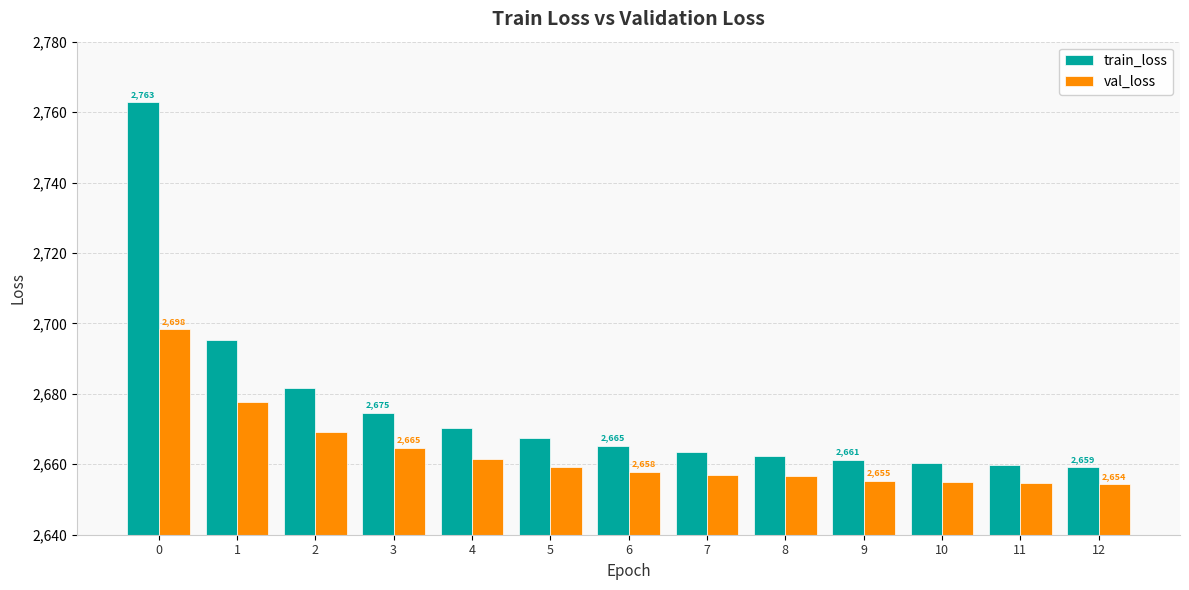

How many bars are there in total?

26